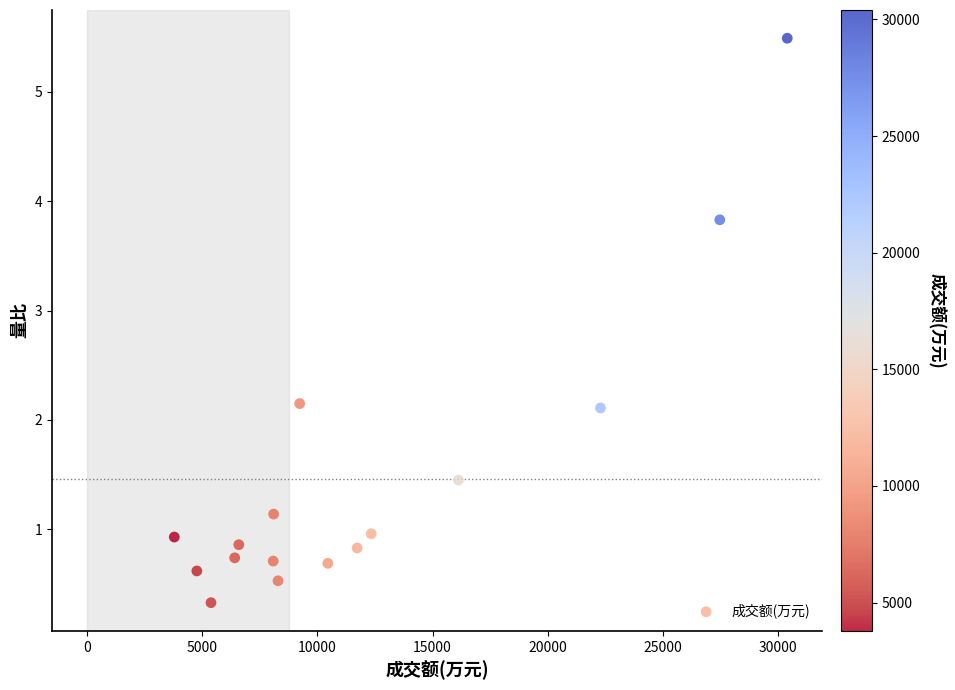

What is the range of X values (max minus min)?

26613.0